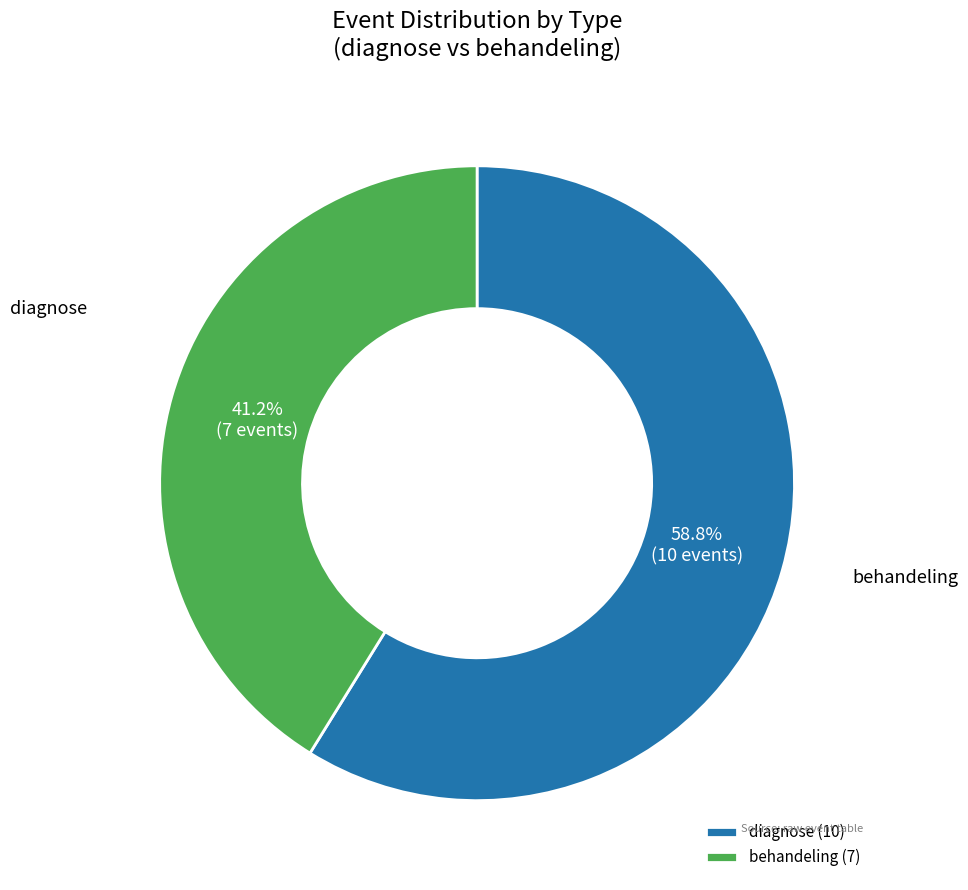

To the nearest percent, what percentage of the pie is behandeling?

41%